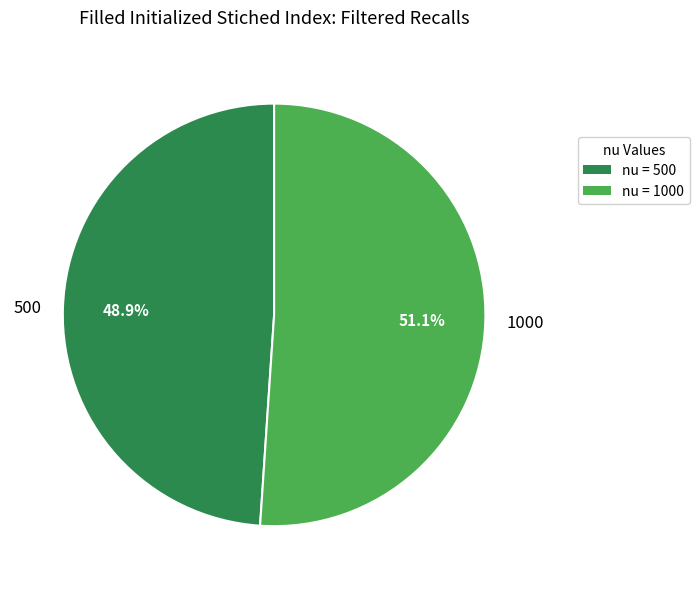

Rank the categories by value from highest to lowest.

1000, 500